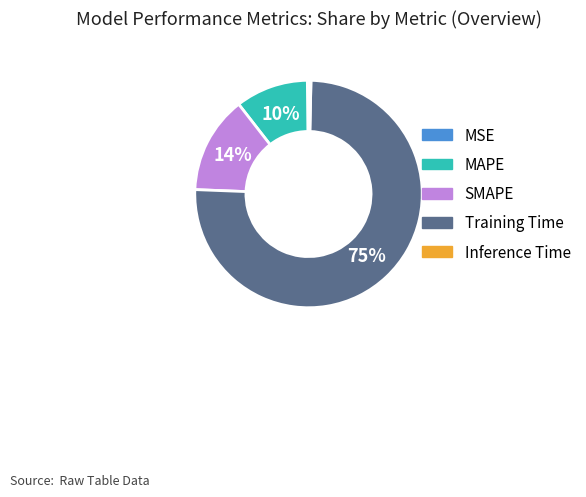

What is the largest slice in the pie chart?

Training Time